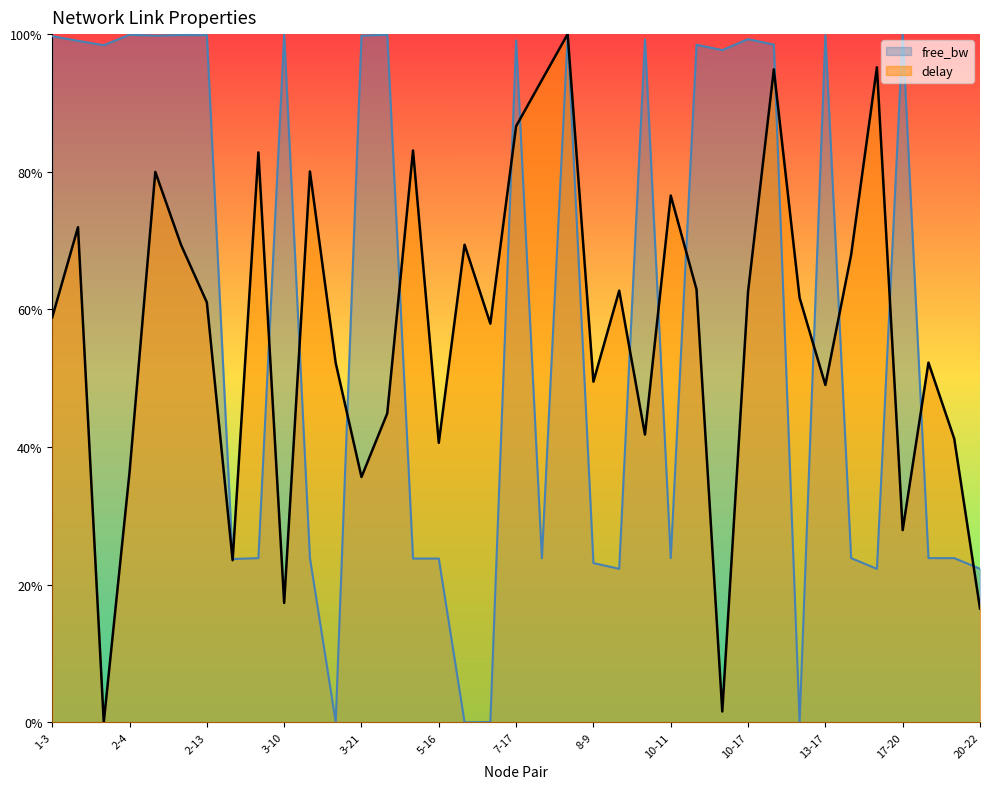

True or false: delay has more than 1 interior local peaks.

True